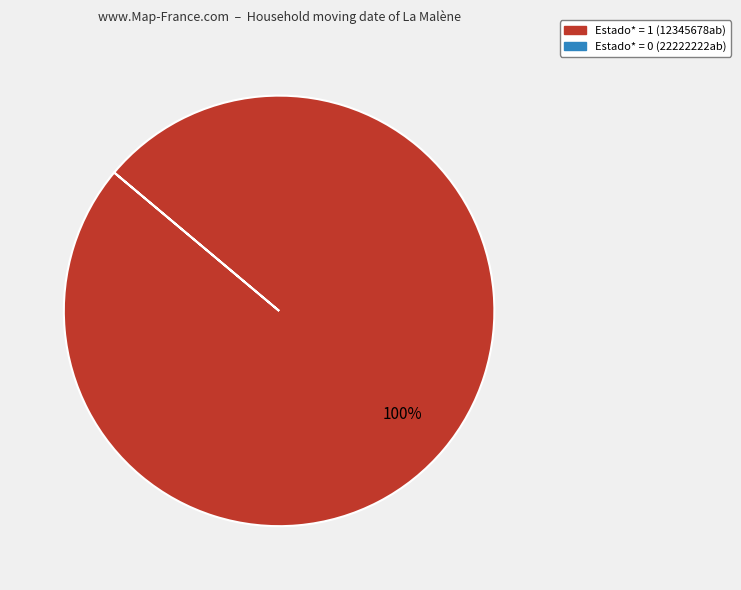

Is there a majority slice in this chart?

Yes